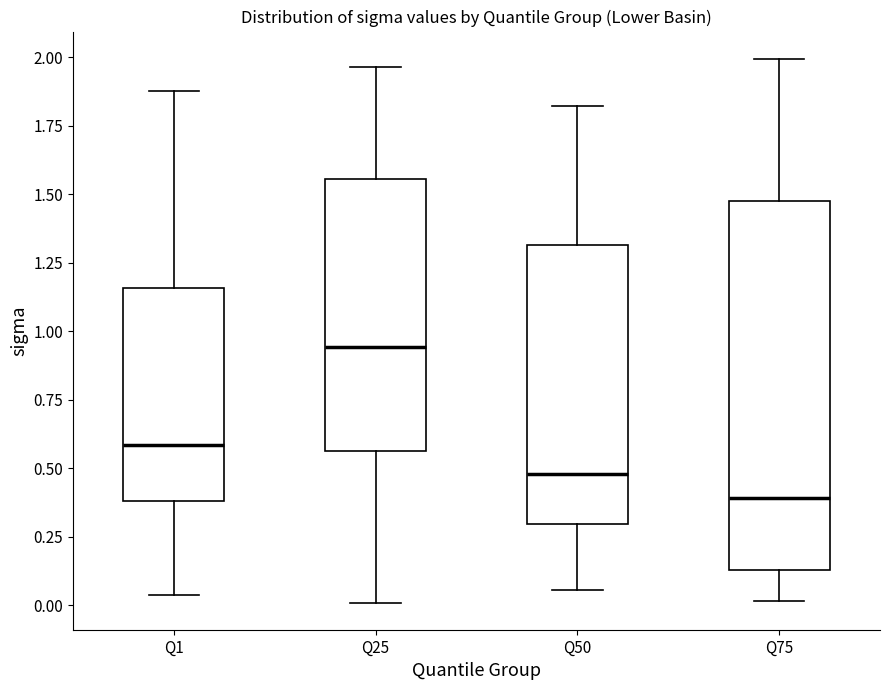

Comparing the boxes themselves (not the whiskers), which one is the tallest?

Q75